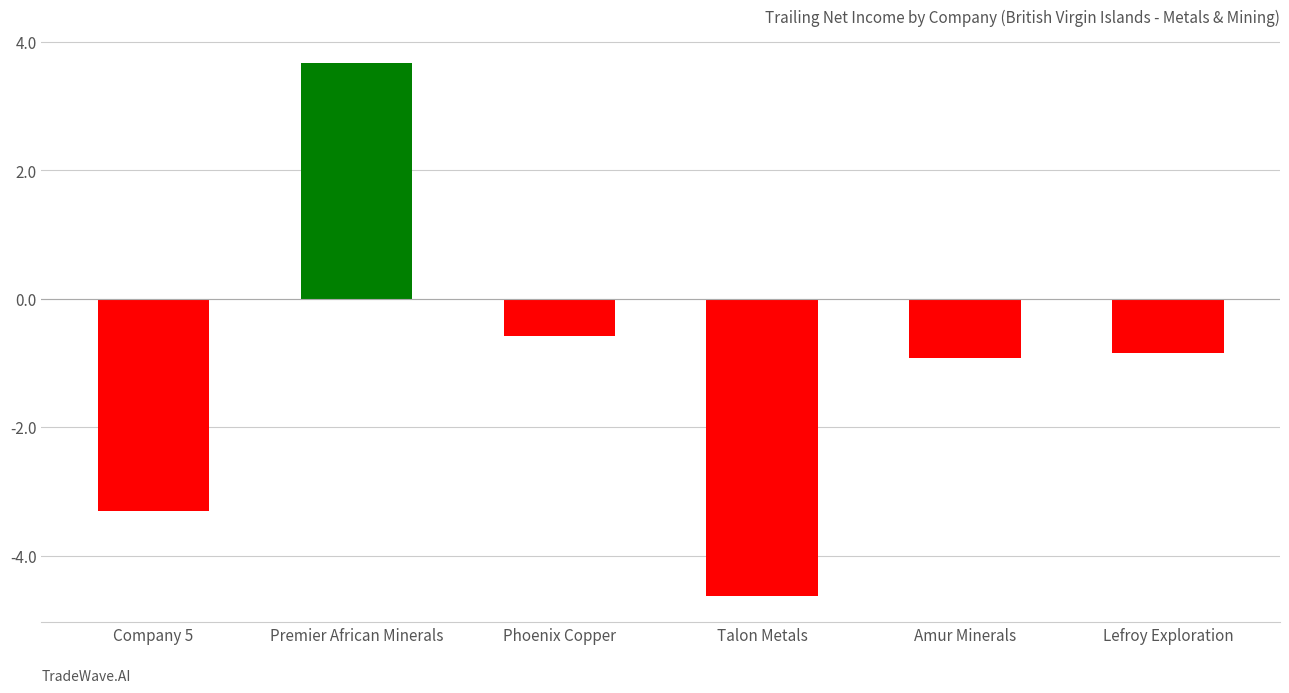

Reading left to right, transcribe all the data shown in this chart.

-3.3	3.7	-0.6	-4.6	-0.9	-0.8